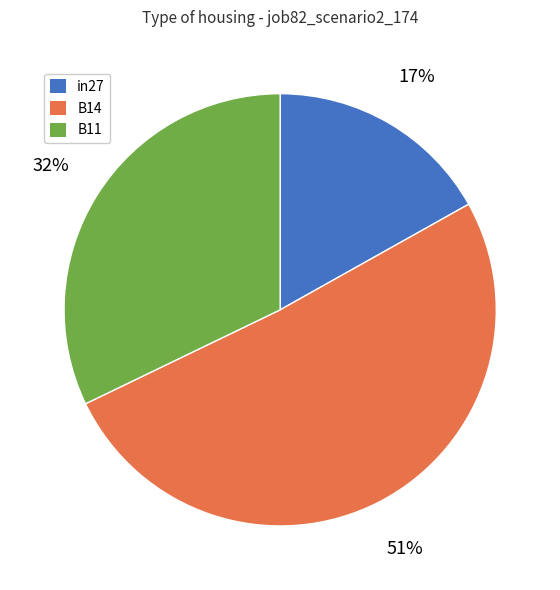

Which slice is the smallest?

in27